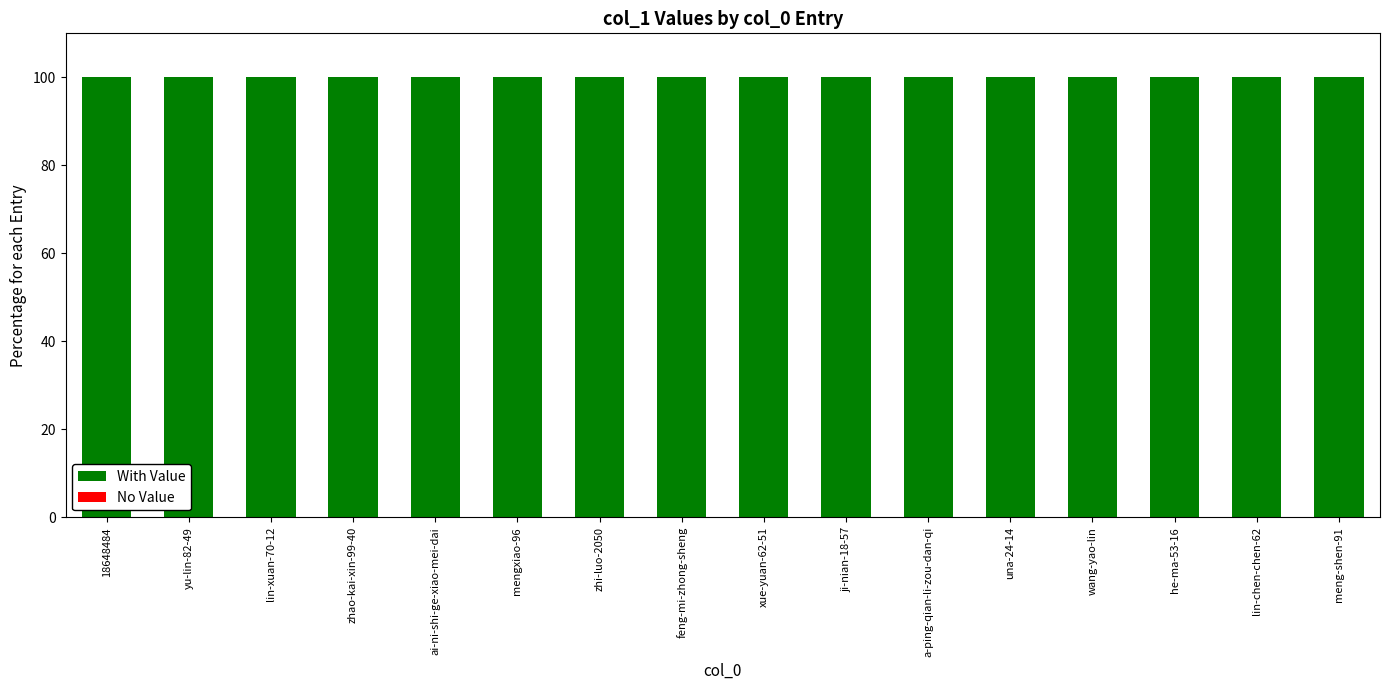

What is the spread (max minus min) of values at wang-yao-lin?

100